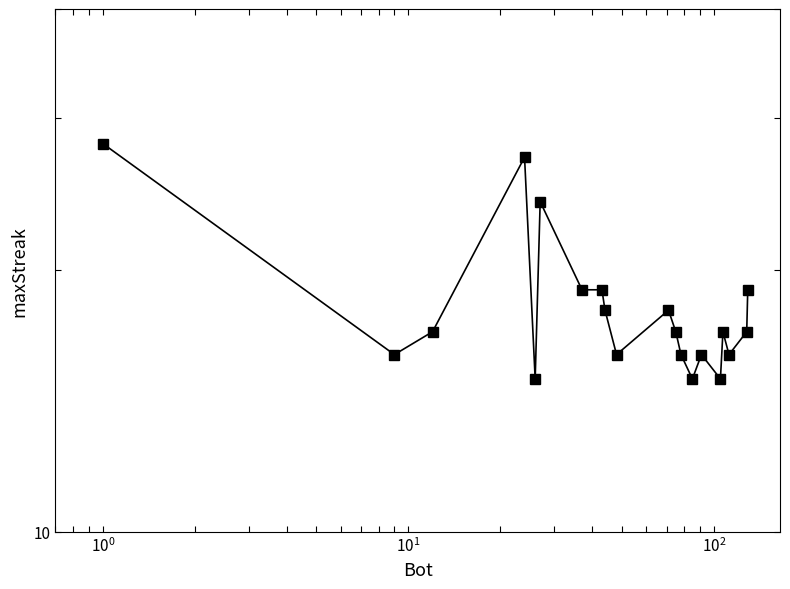

How many points are higher than both their immediate neighbors (excluding endpoints)?

5